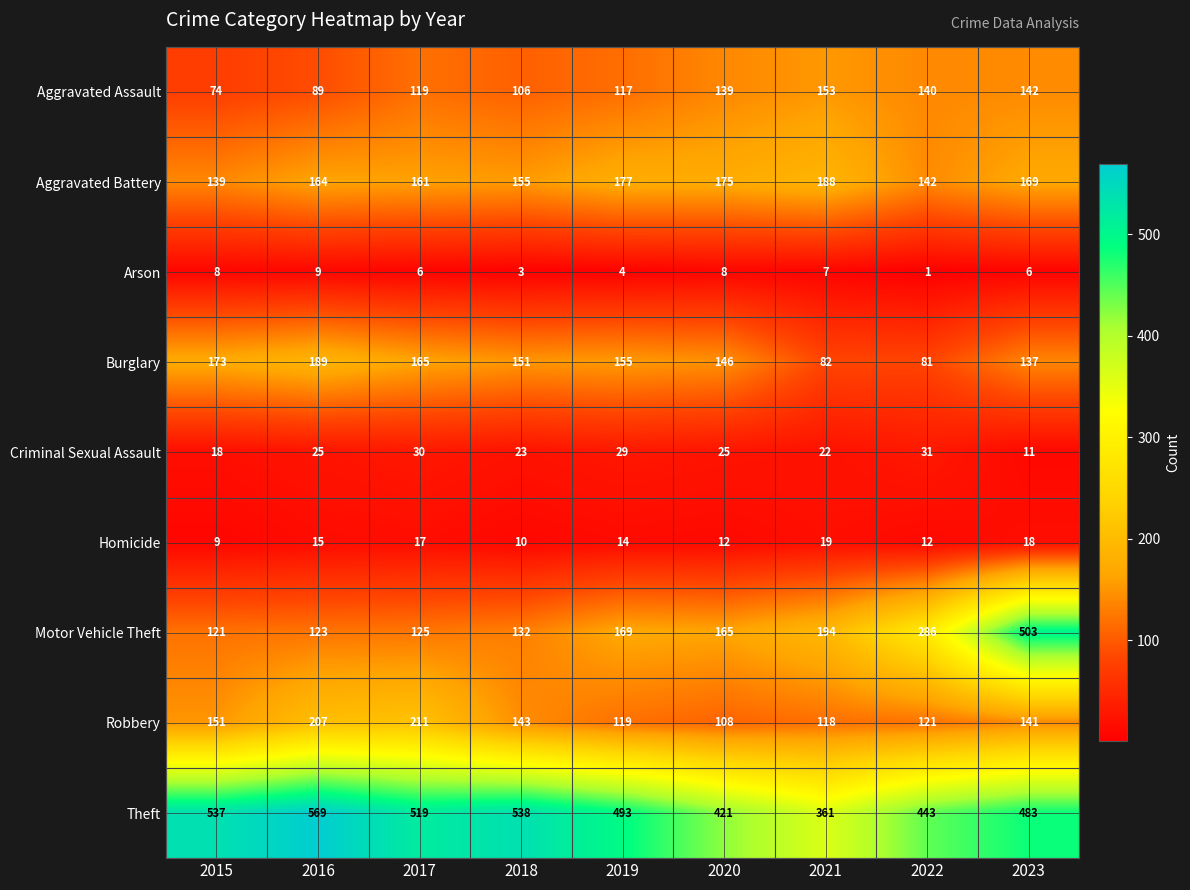

Count the number of data series in this chart.

9